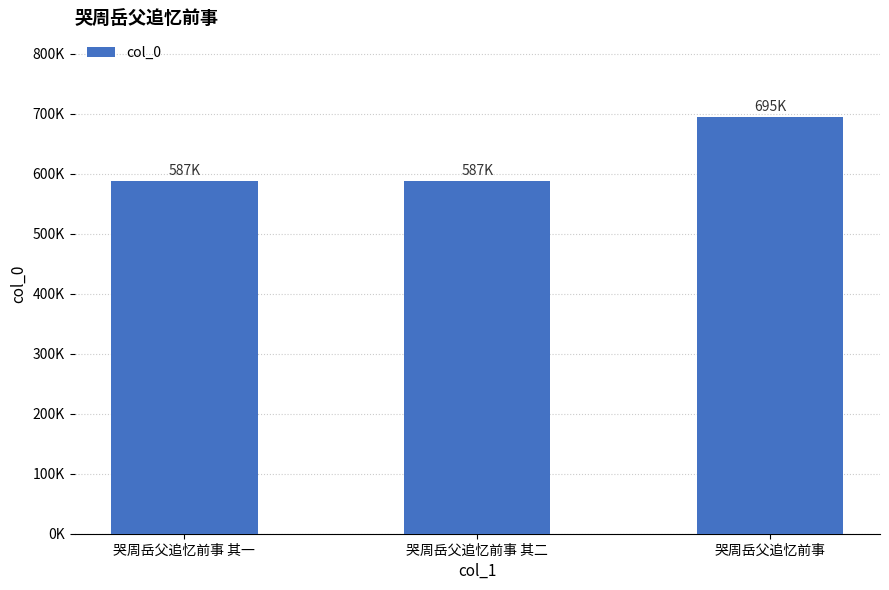

Reading left to right, extract all data points from this chart.

哭周岳父追忆前事 其一=587345	哭周岳父追忆前事 其二=587346	哭周岳父追忆前事=695042